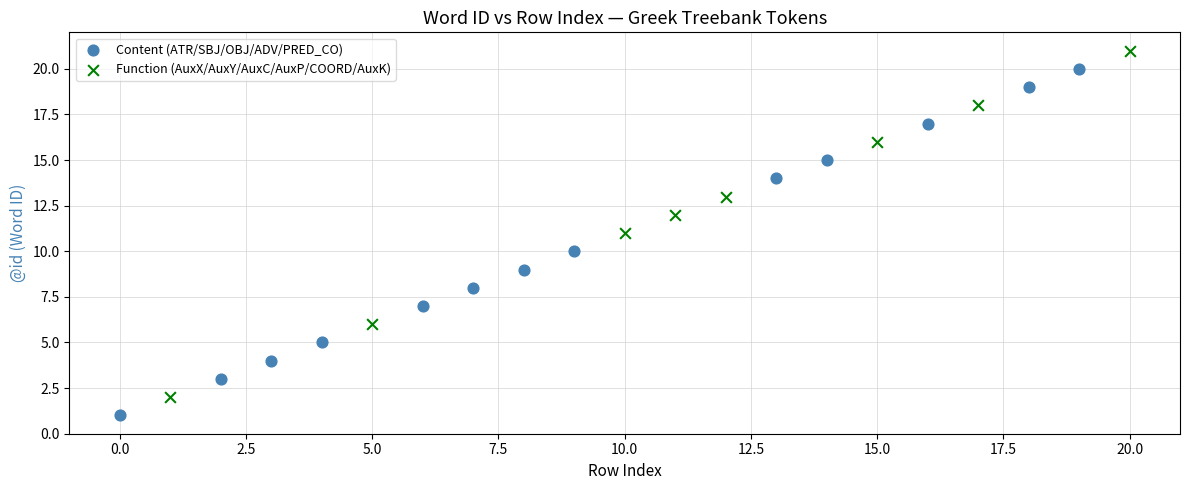

Which series contains the lowest Y value?

Content (ATR/SBJ/OBJ/ADV/PRED_CO)